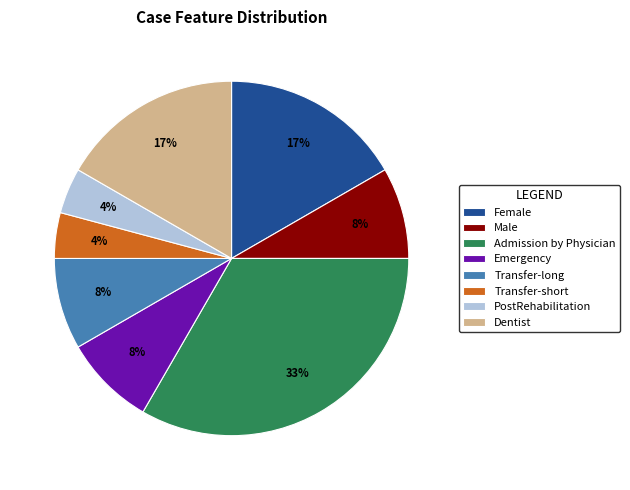

Is it true that Emergency is 18% of the pie?

False